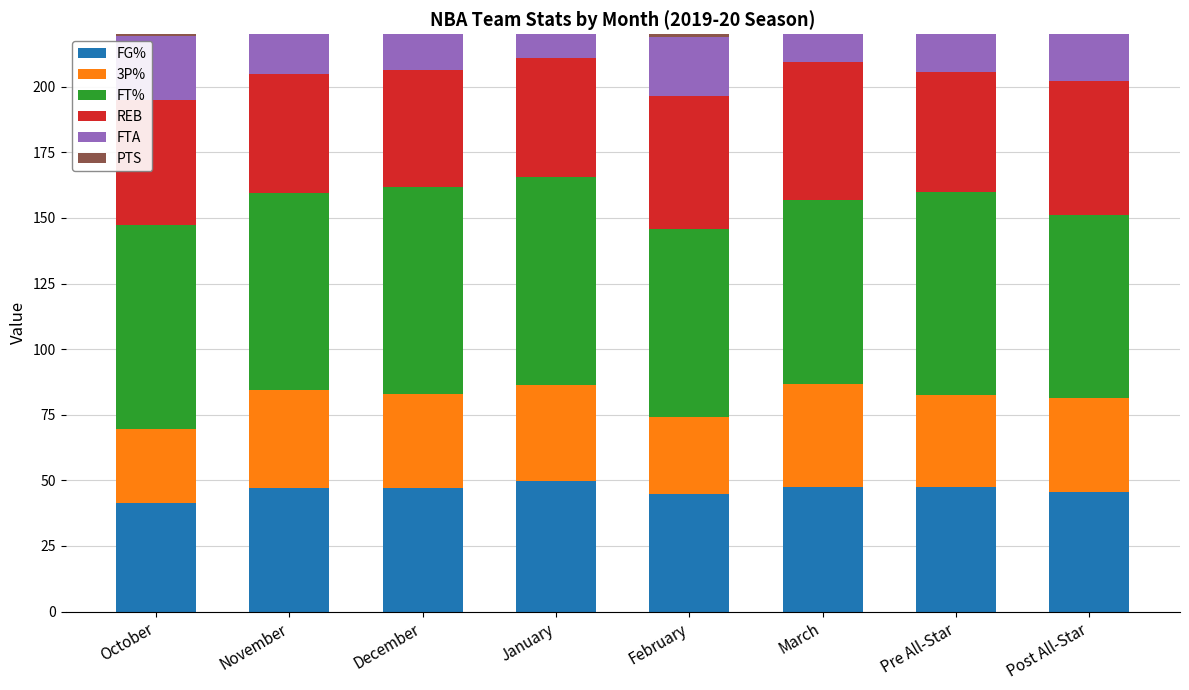

The value of 3P% at November is 37.5. True or false?

True